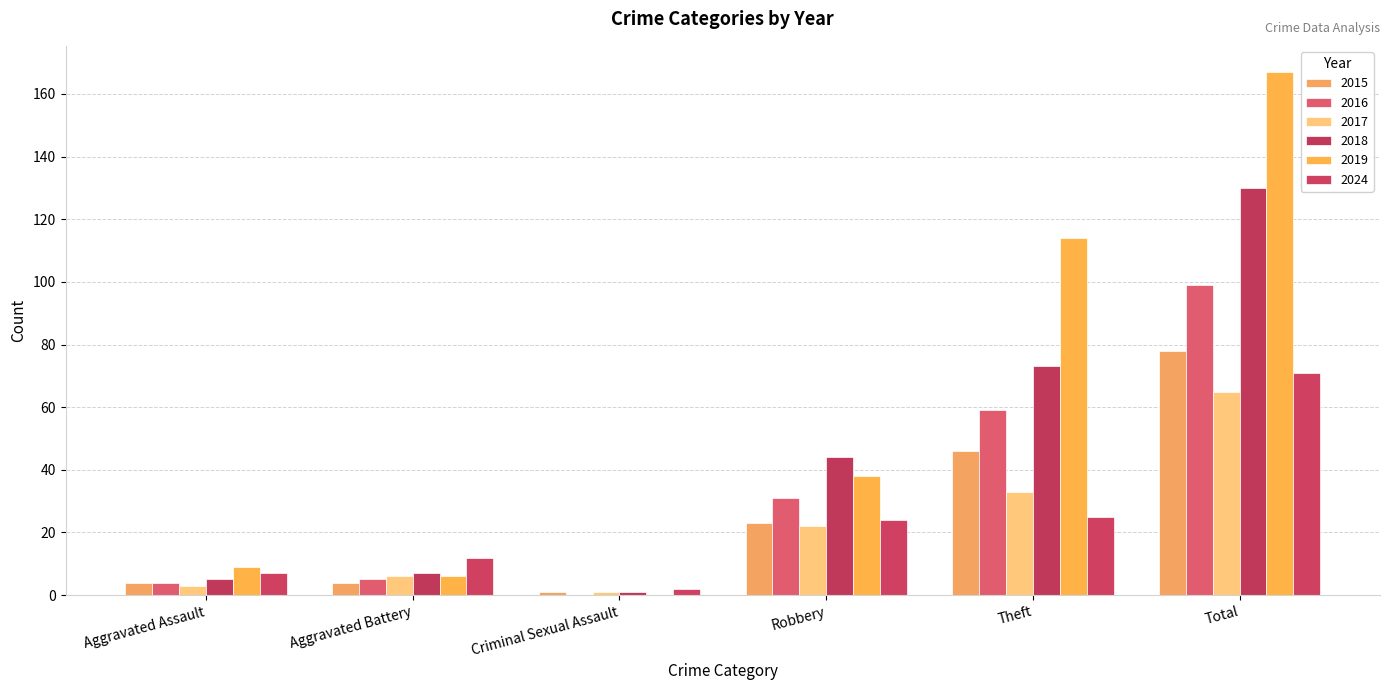

True or false: 2018 has a value of 2 at Criminal Sexual Assault.

False